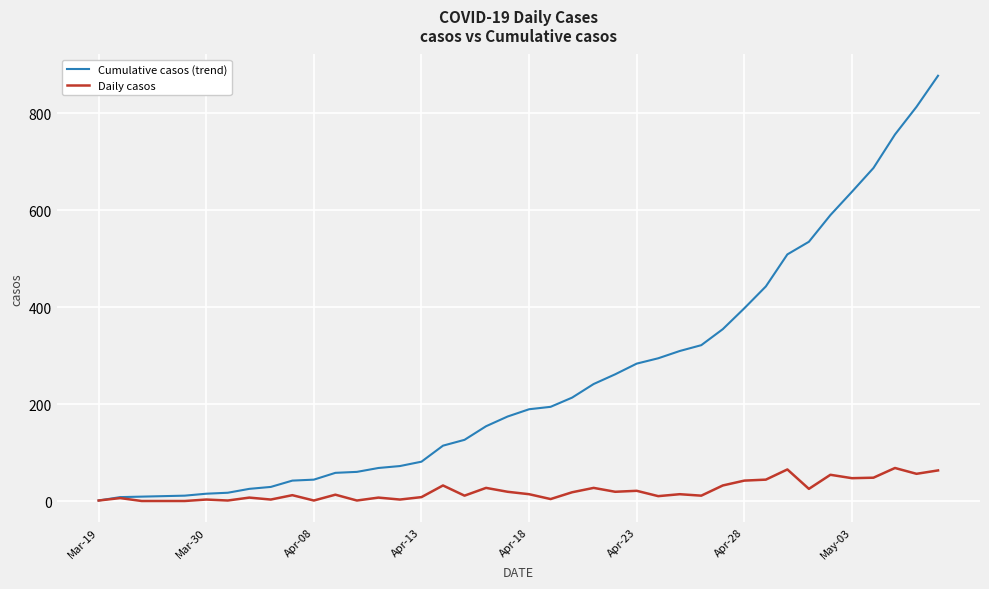

What is the maximum value shown in the chart?

877